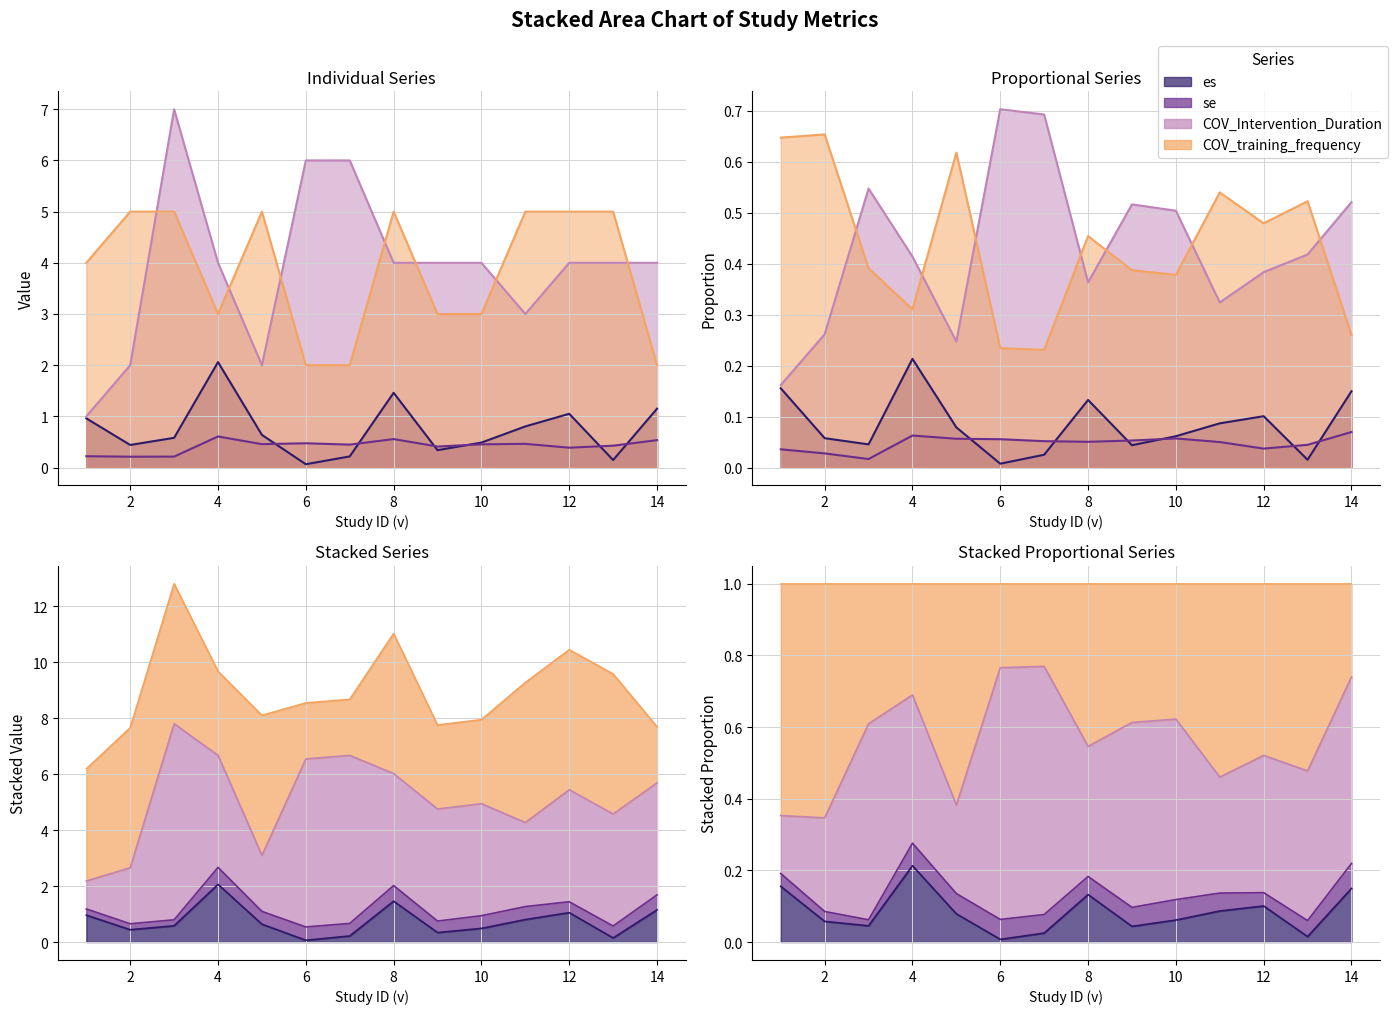

What are all the series names shown in the legend?

es, se, COV_Intervention_Duration, COV_training_frequency